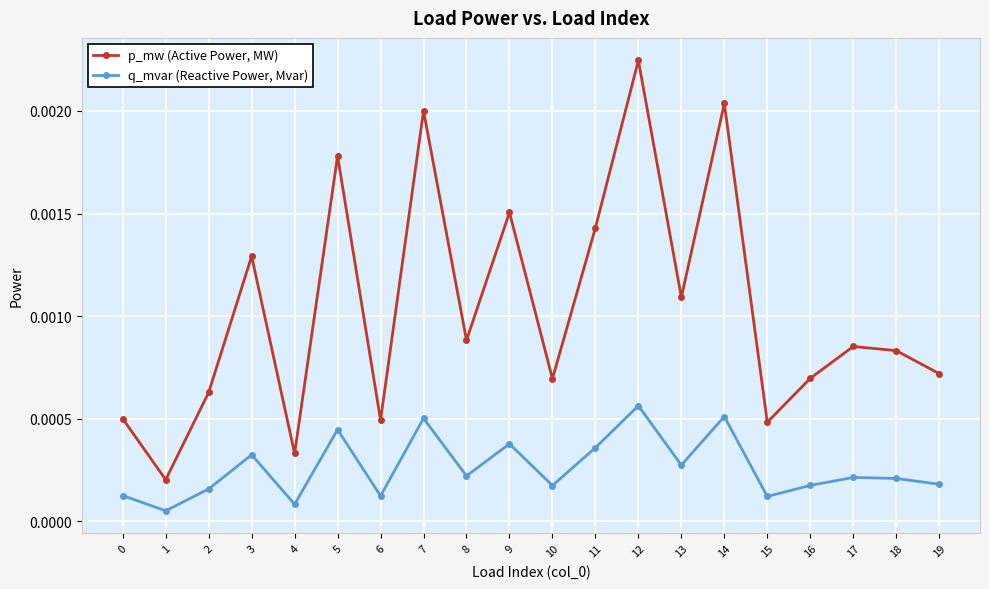

True or false: q_mvar (Reactive Power, Mvar) and p_mw (Active Power, MW) intersect in this chart.

False